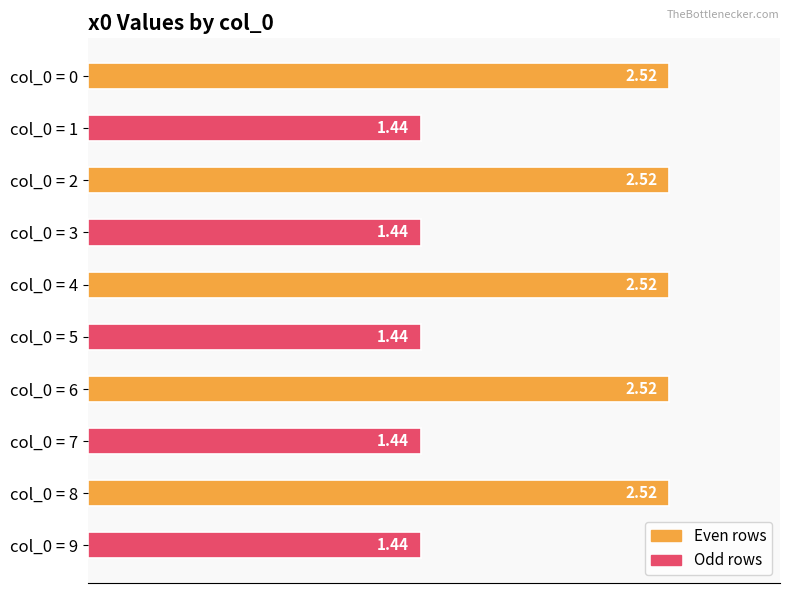

What is the difference between the maximum and minimum values?

1.1